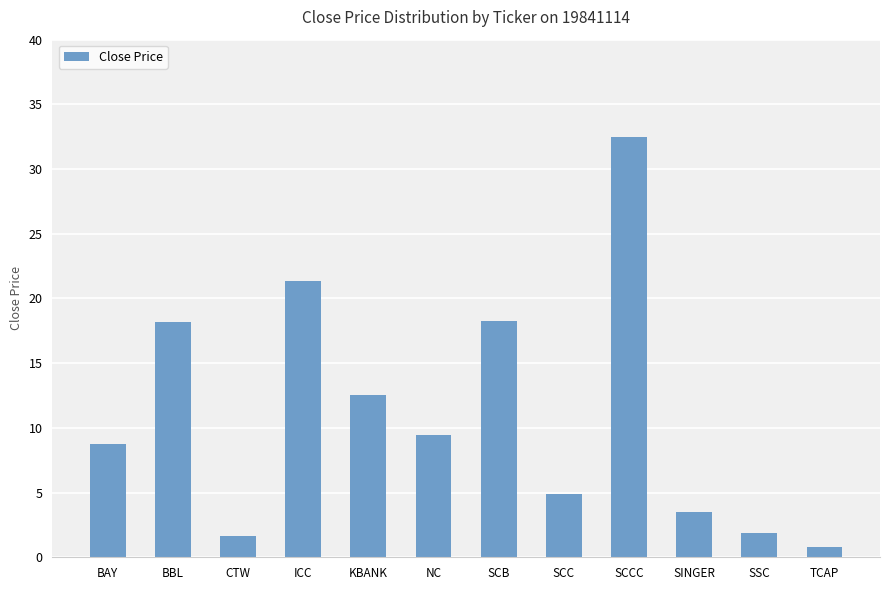

Approximately how many times larger is the value at SCCC compared to KBANK?

2.6